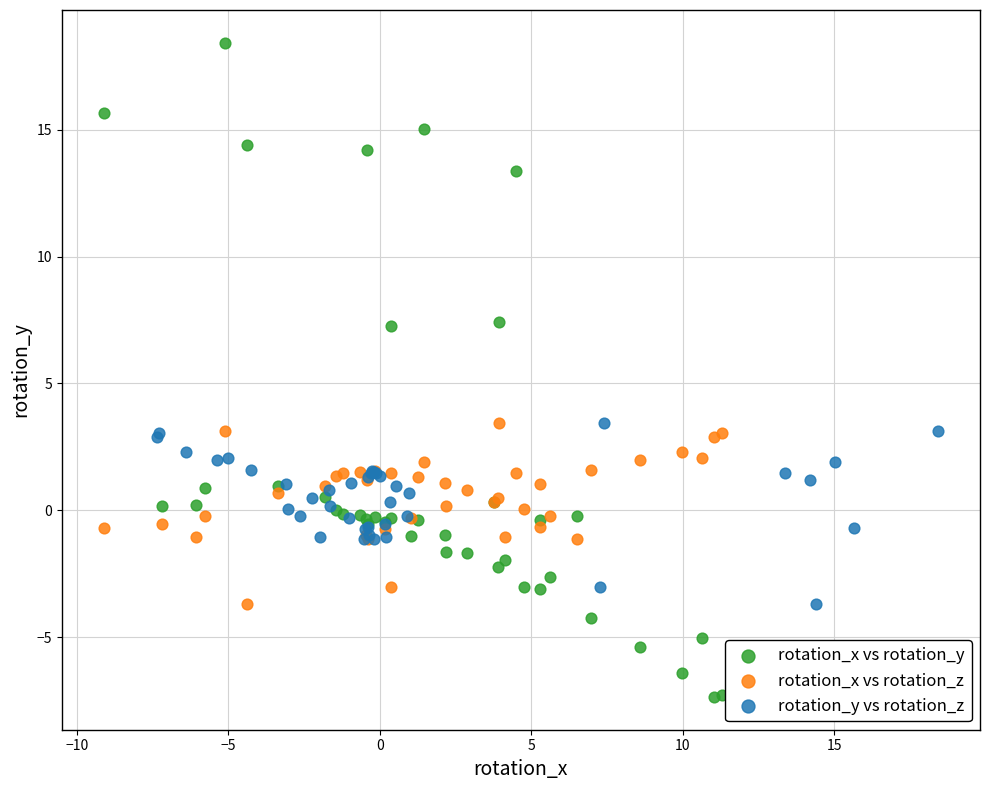

Which series reaches the maximum Y coordinate?

rotation_x vs rotation_y